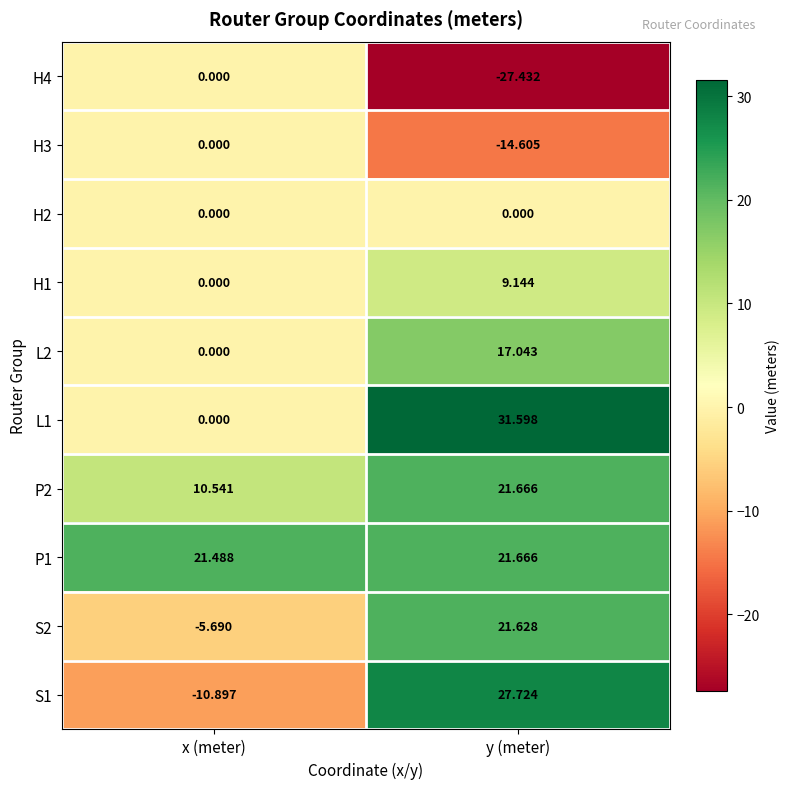

Count the number of data series in this chart.

10